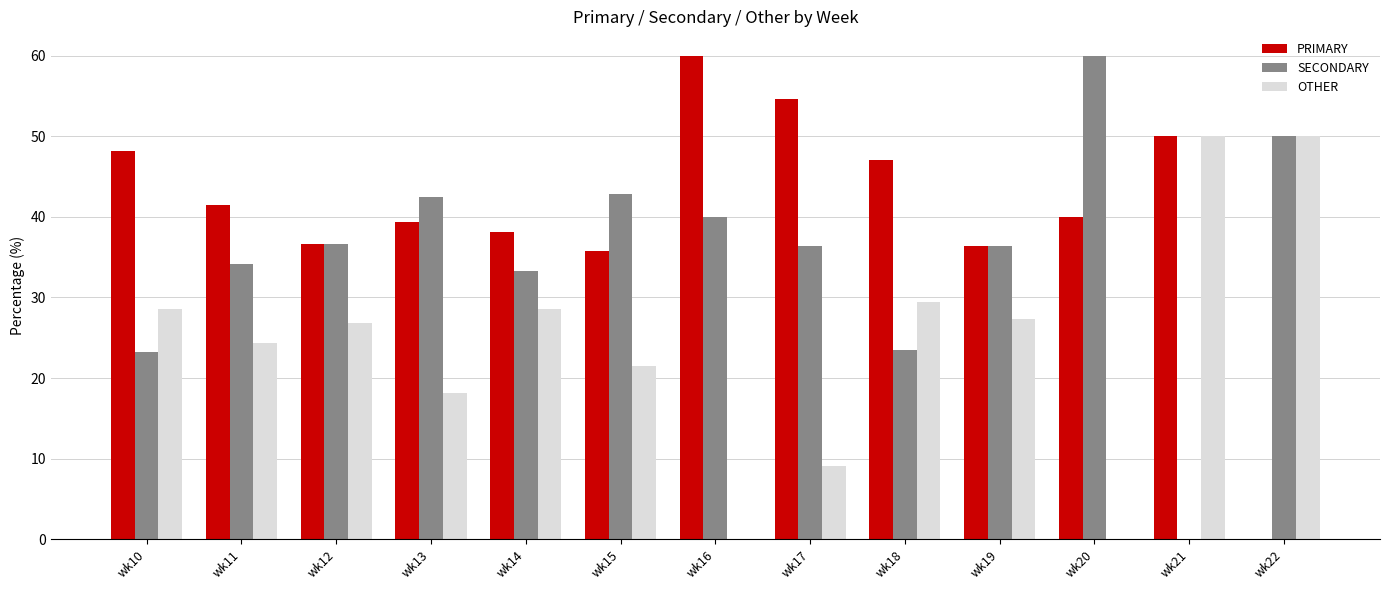

Where is SECONDARY nearest to the value 30?

wk14